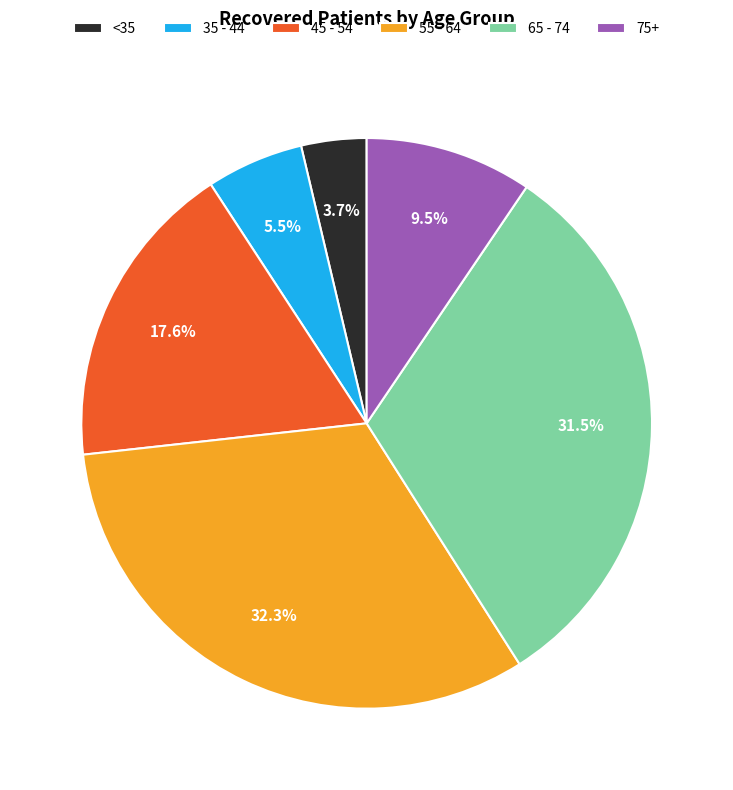

Combined, what portion of the pie is 45 - 54 and 65 - 74?

49.1%